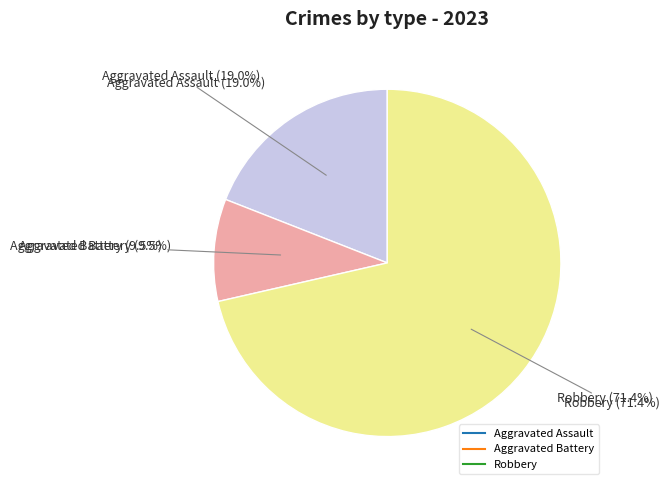

Count the number of slices in the pie.

4